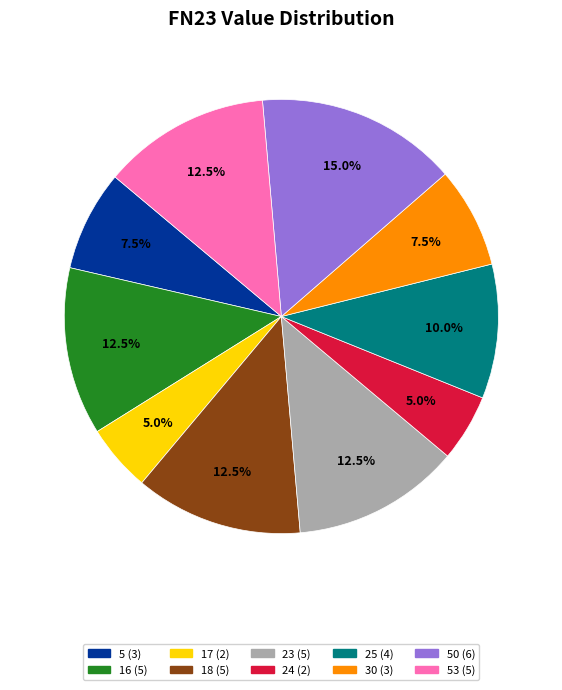

Which slice is the largest?

50 (6)